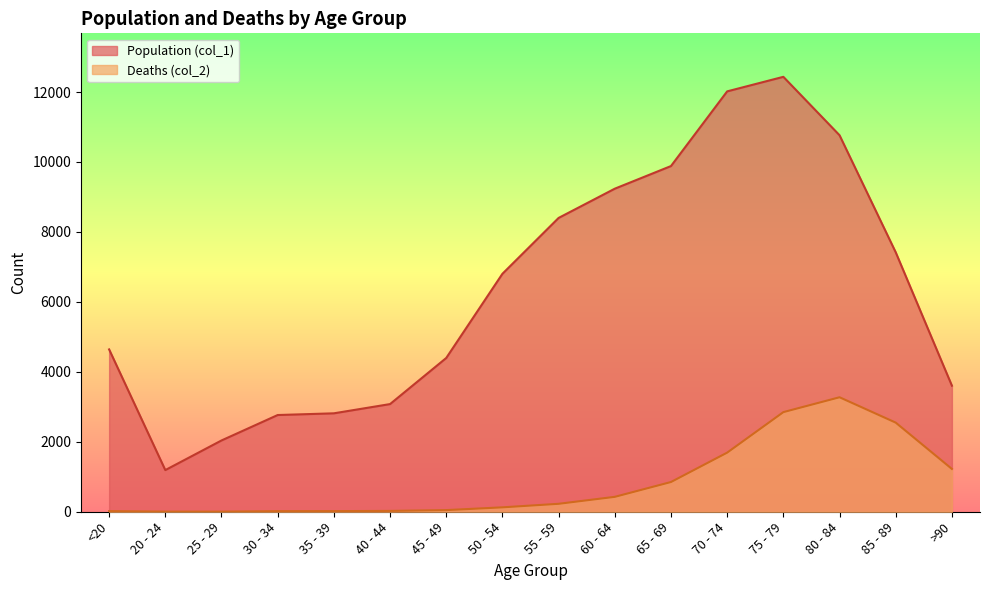

True or false: Deaths (col_2) and Population (col_1) cross at least once.

False